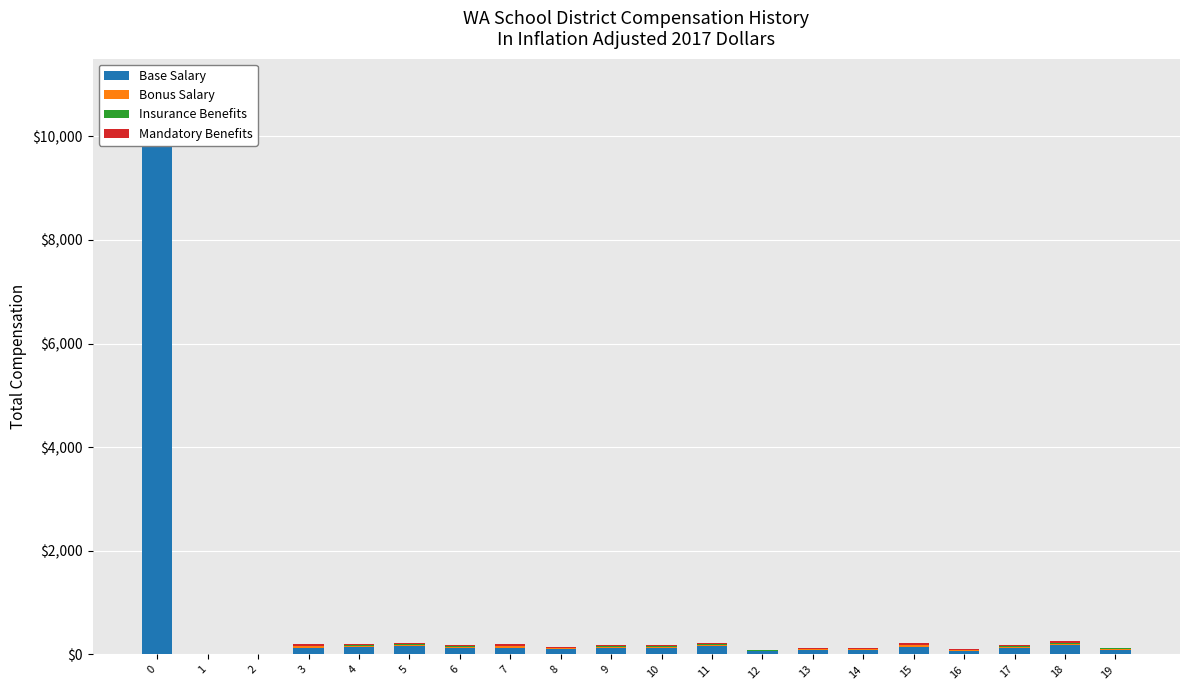

Is the value of Mandatory Benefits at 4 greater than the value of Base Salary at 18?

No